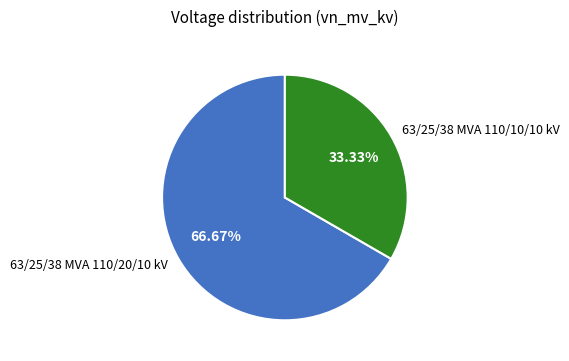

Is there a majority slice in this chart?

Yes